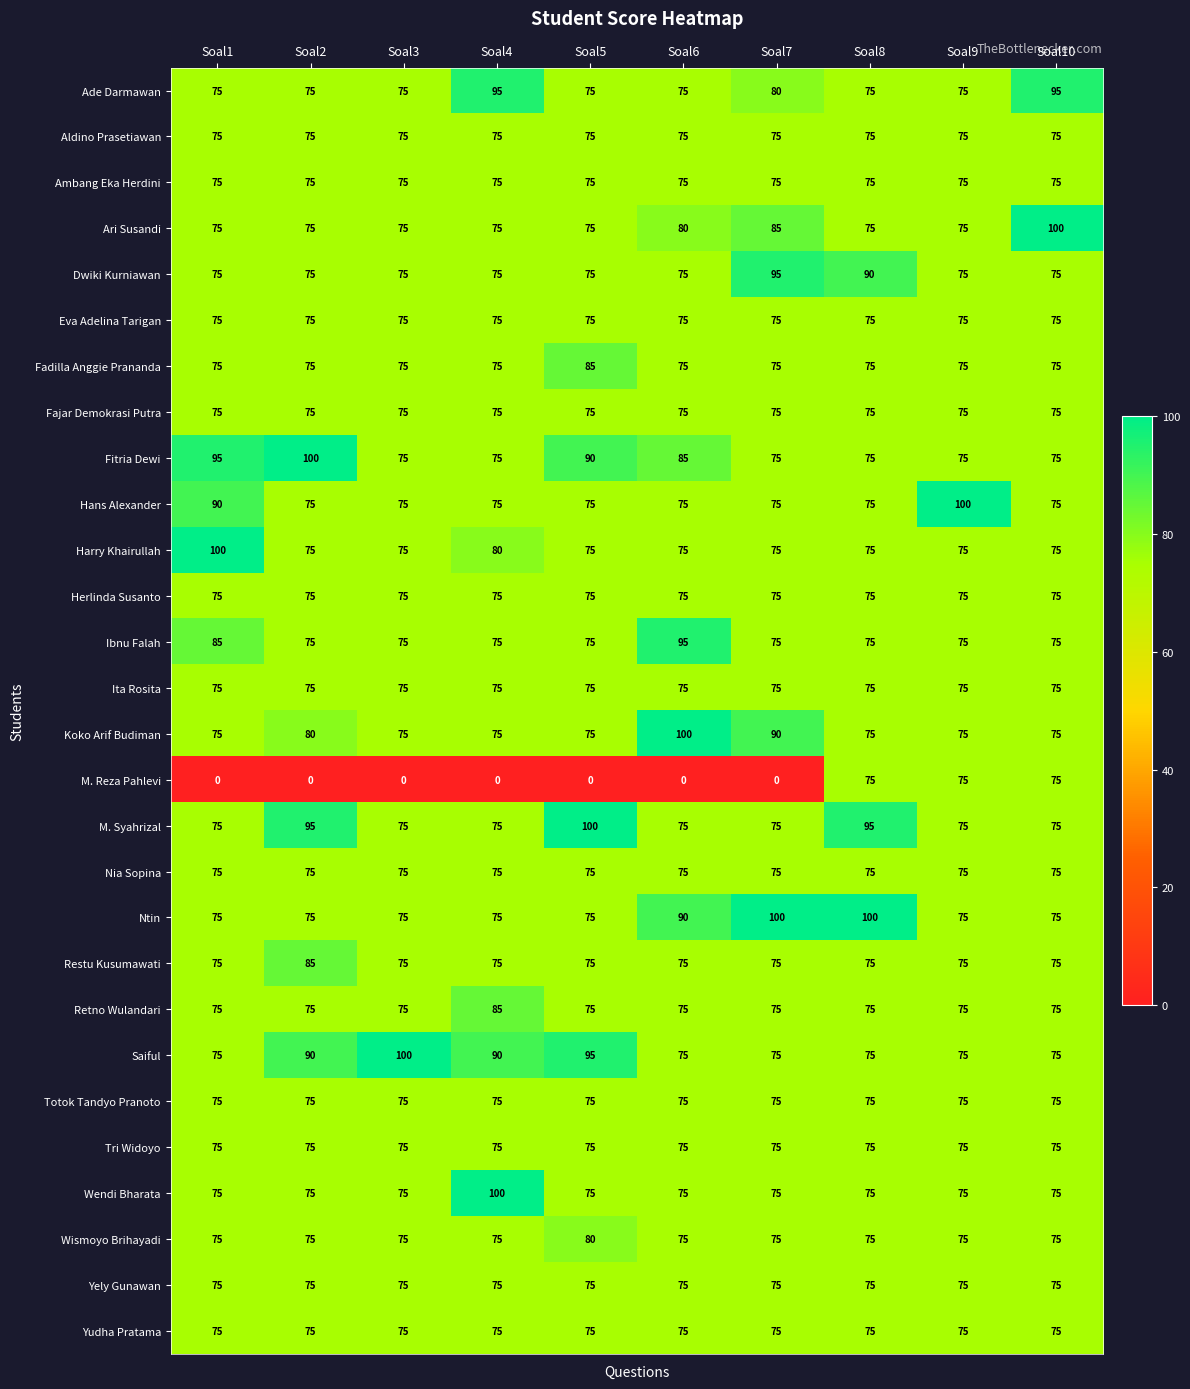

What is the highest value of the Harry Khairullah series?

100